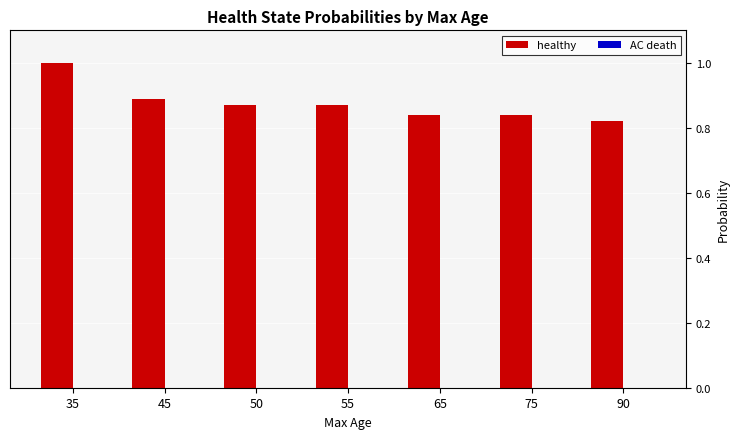

The value at 50 is 1.1. True or false?

False